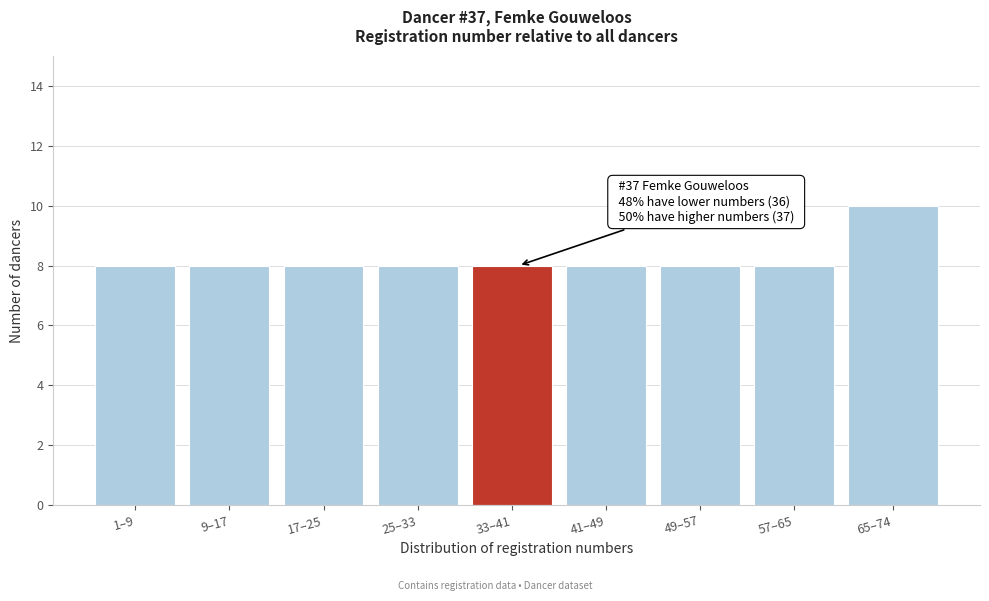

Reading left to right, extract all data points from this chart.

1–9=8	9–17=8	17–25=8	25–33=8	33–41=8	41–49=8	49–57=8	57–65=8	65–74=10